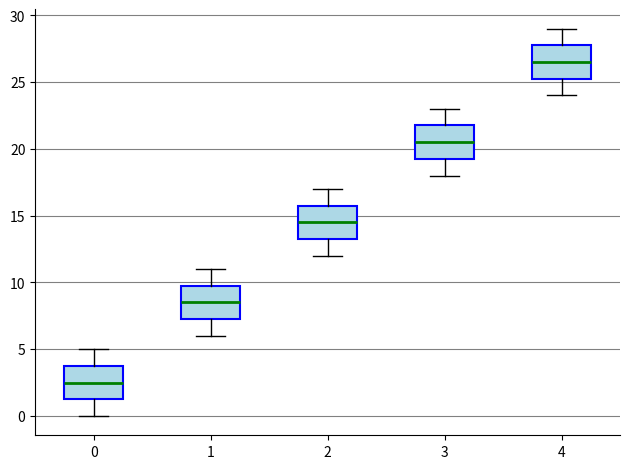

Which box's median line is the lowest?

0